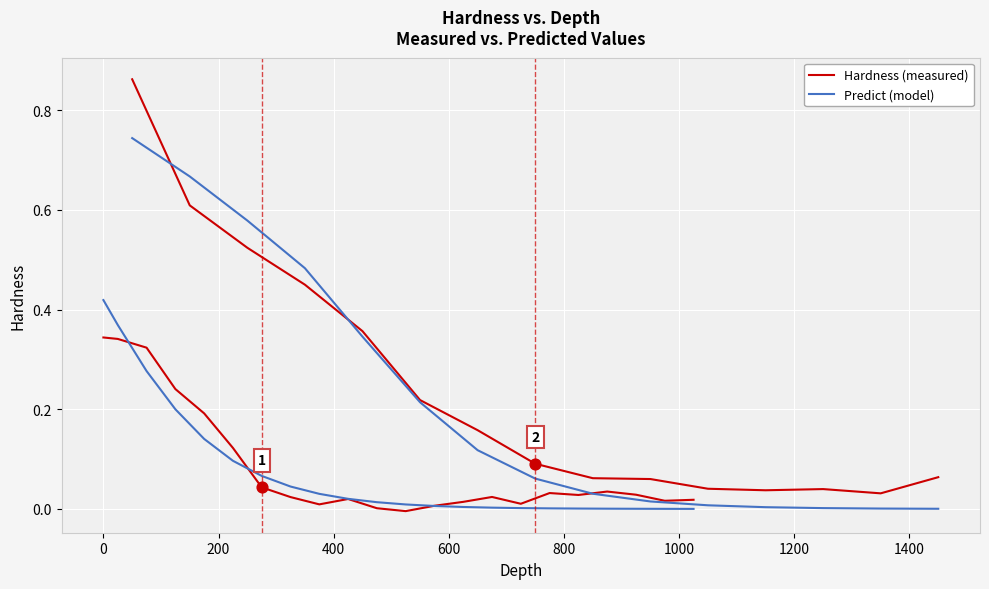

At how many categories does at least one series exceed 0?

22